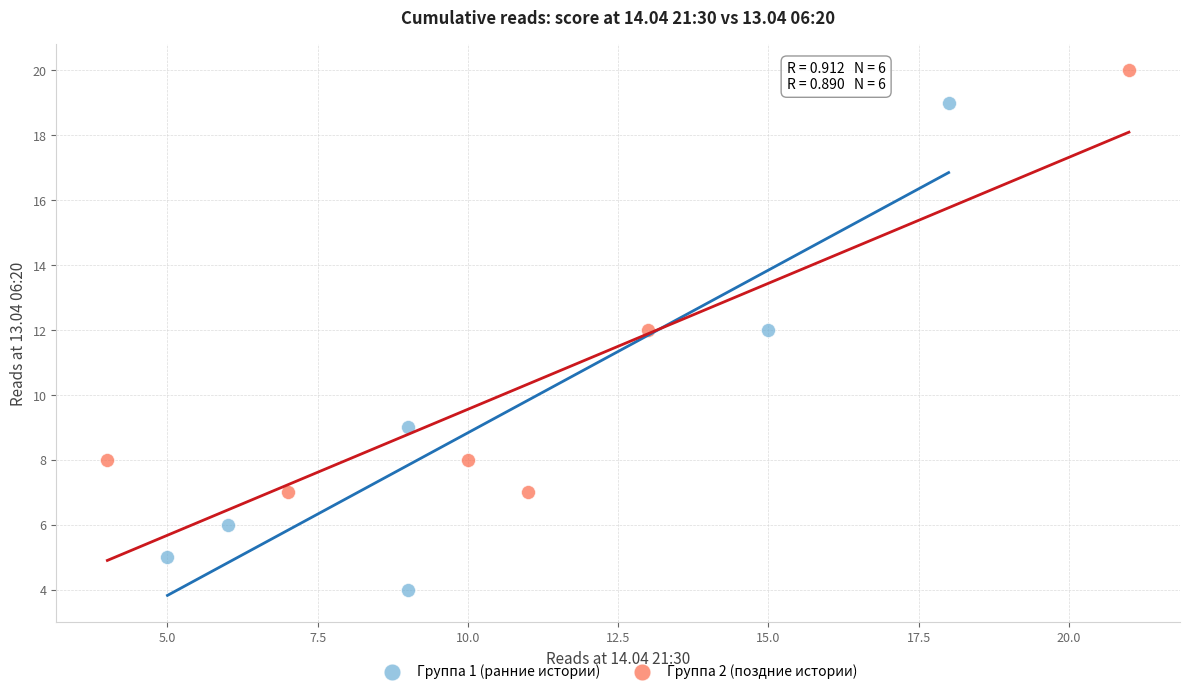

Which series has the widest spread of Y values?

Группа 1 (ранние истории)